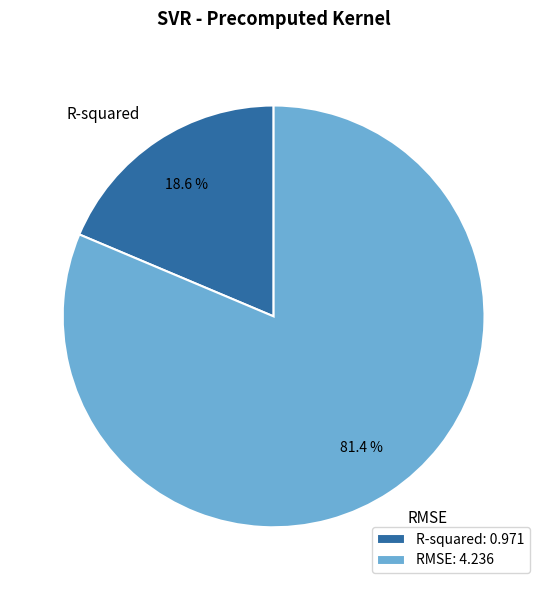

Count the number of slices in the pie.

2